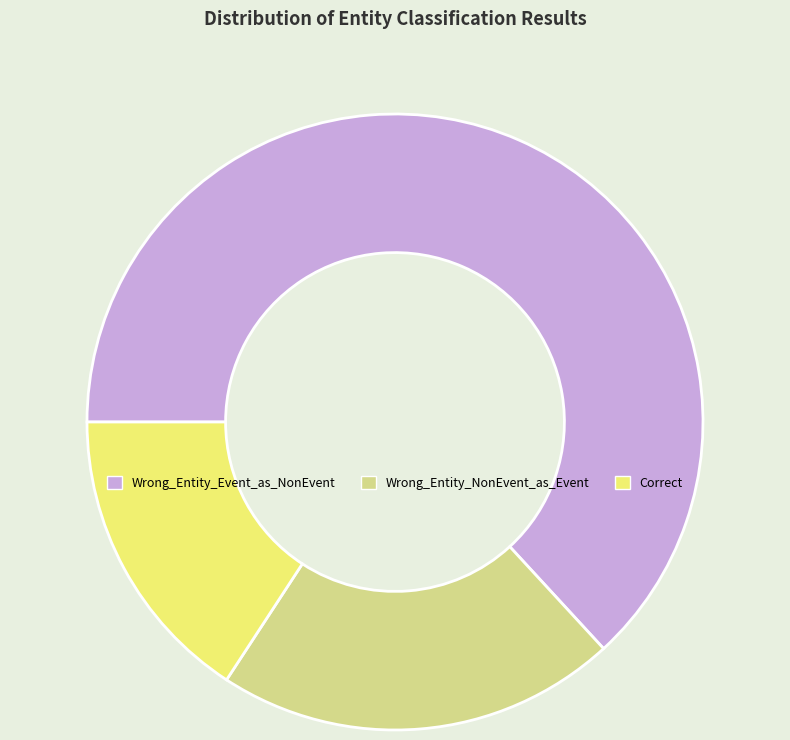

Is it true that Wrong_Entity_Event_as_NonEvent is 63% of the pie?

True